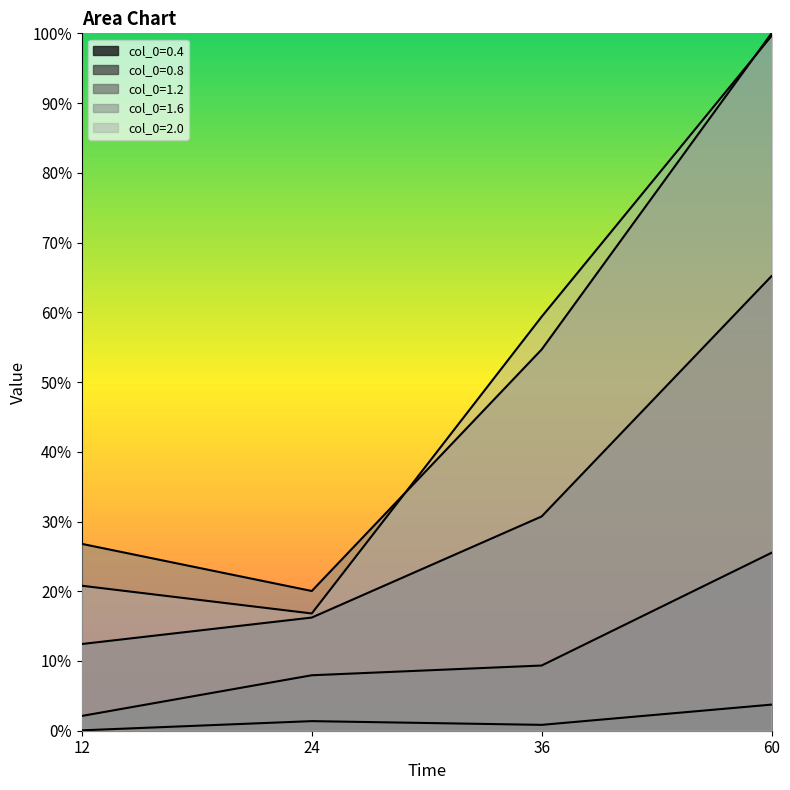

Rank the categories by col_0=2.0 value from highest to lowest.

60, 36, 12, 24